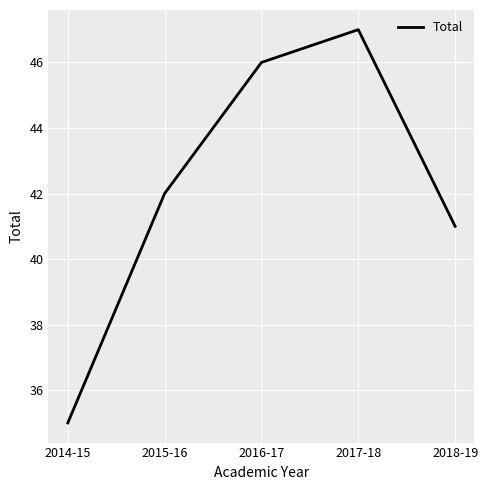

True or false: the data shows 41 at 2018-19.

True